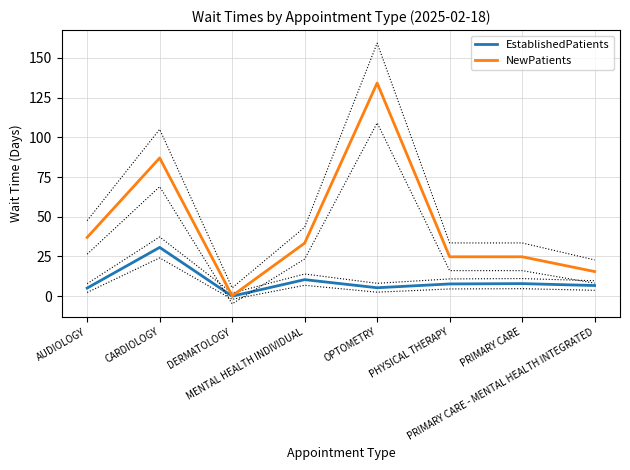

What position from the right is AUDIOLOGY?

8